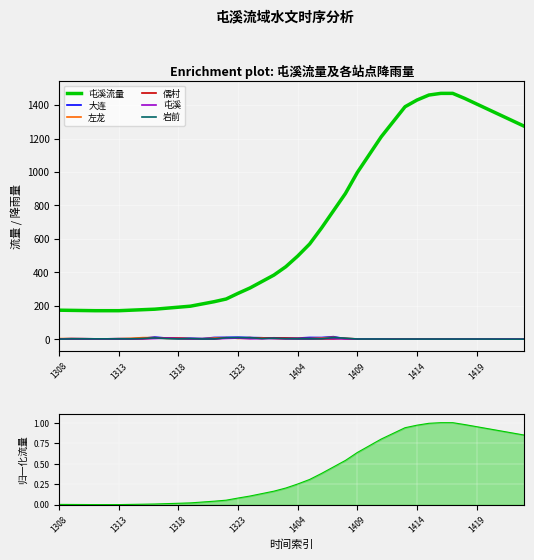

What is the maximum value shown in the chart?

1470.0